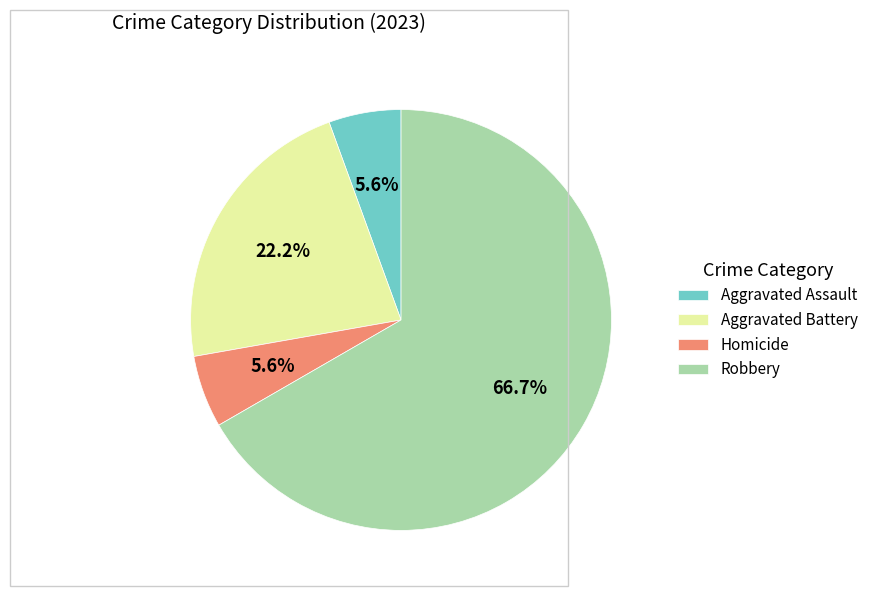

What is the ratio of the value at Aggravated Battery to the value at Homicide?

4.0